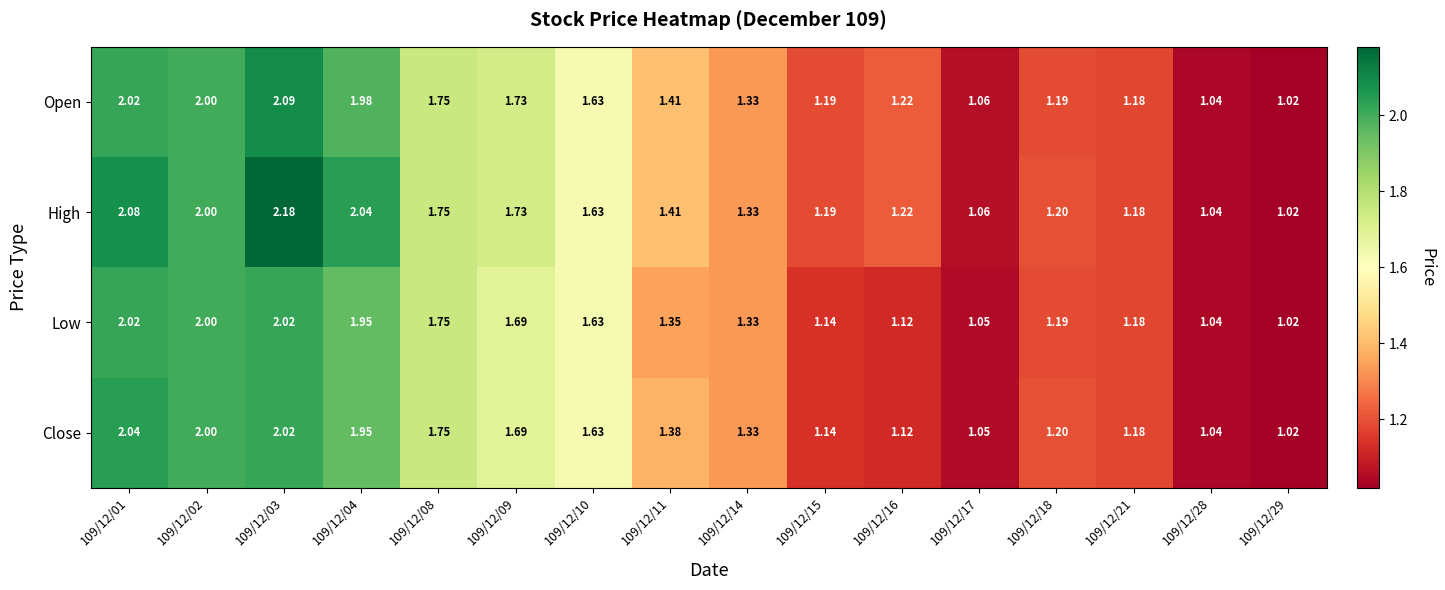

List the series in order of their peak value, lowest first.

Low, Close, Open, High